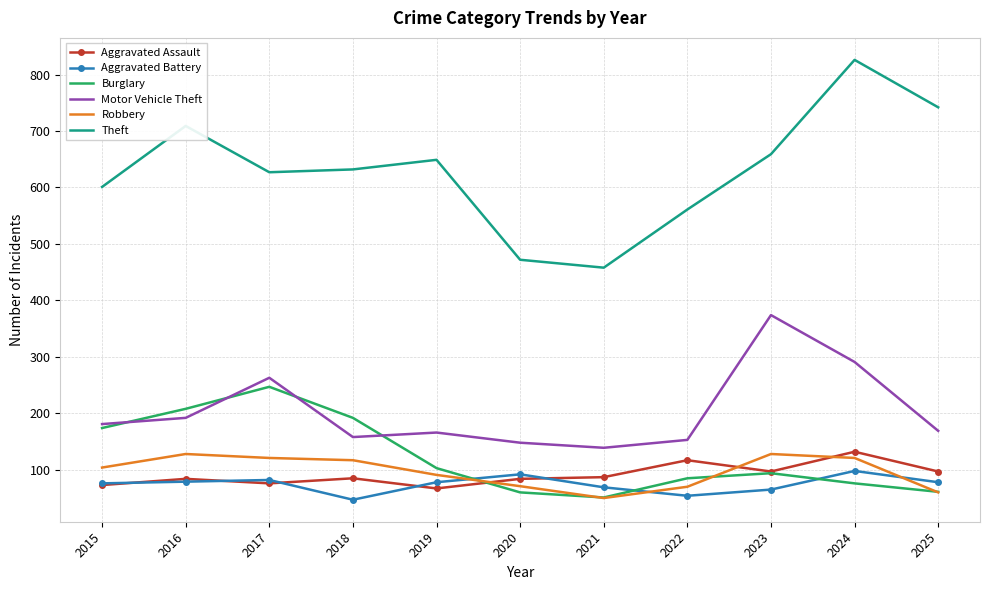

Which series has the largest range (max minus min)?

Theft